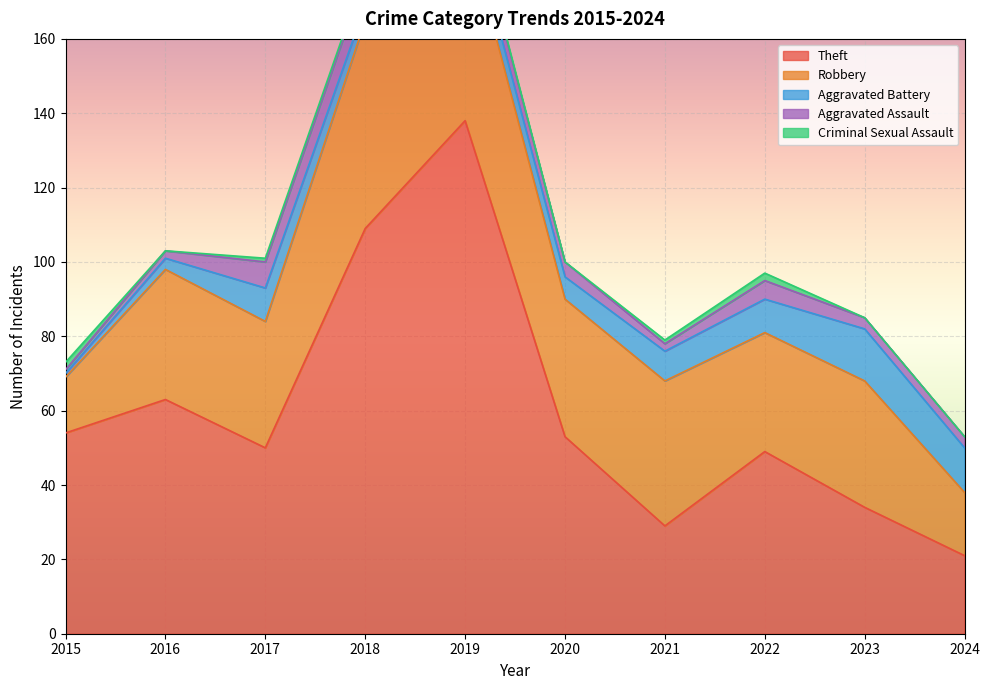

At which category is the sum across all series the highest?

2019